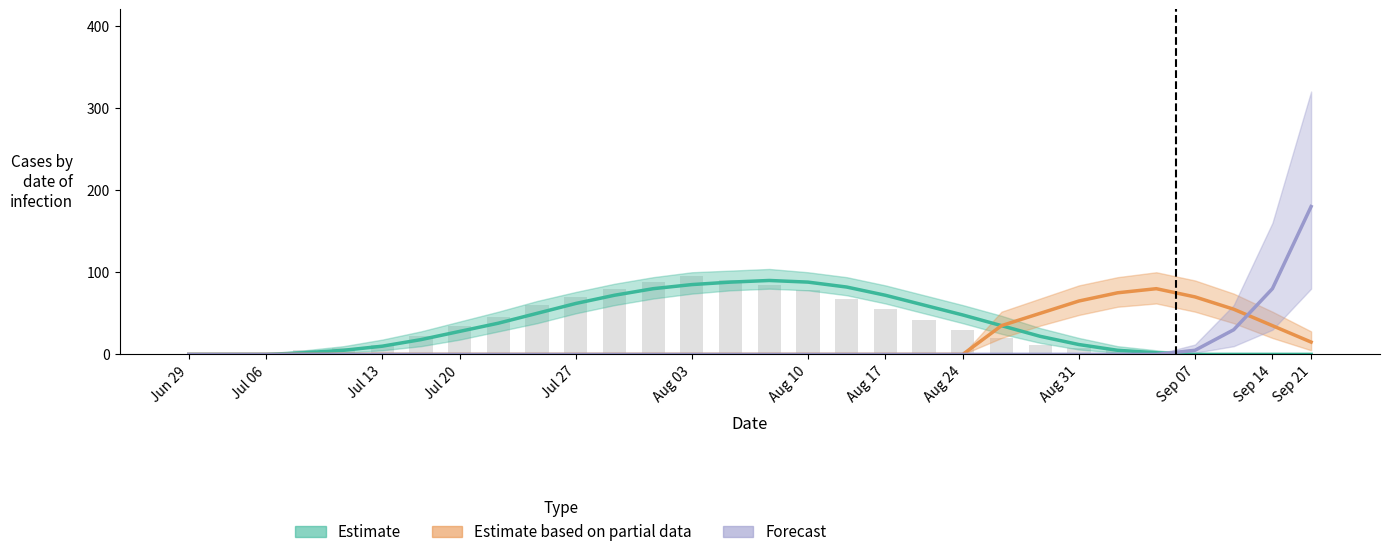

Reading left to right, what are all the values shown in this chart?

0	0	2	5	8	12	22	35	45	60	70	80	88	95	90	85	78	68	55	42	30	20	12	8	5	3	2	1	0	0